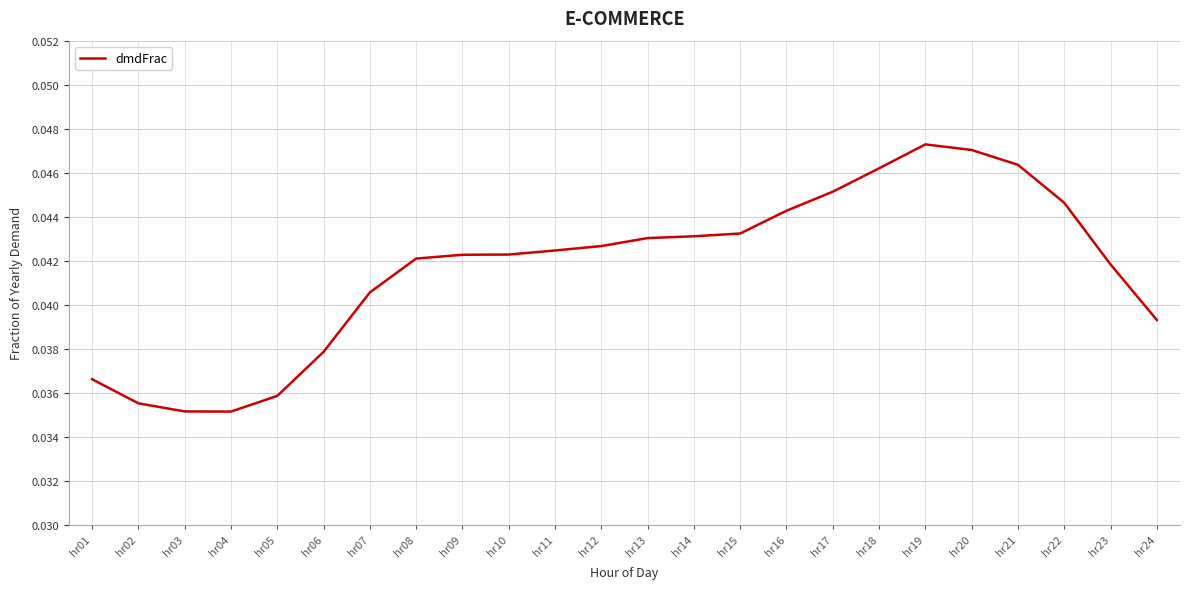

Which has a higher value, hr16 or hr12?

hr16